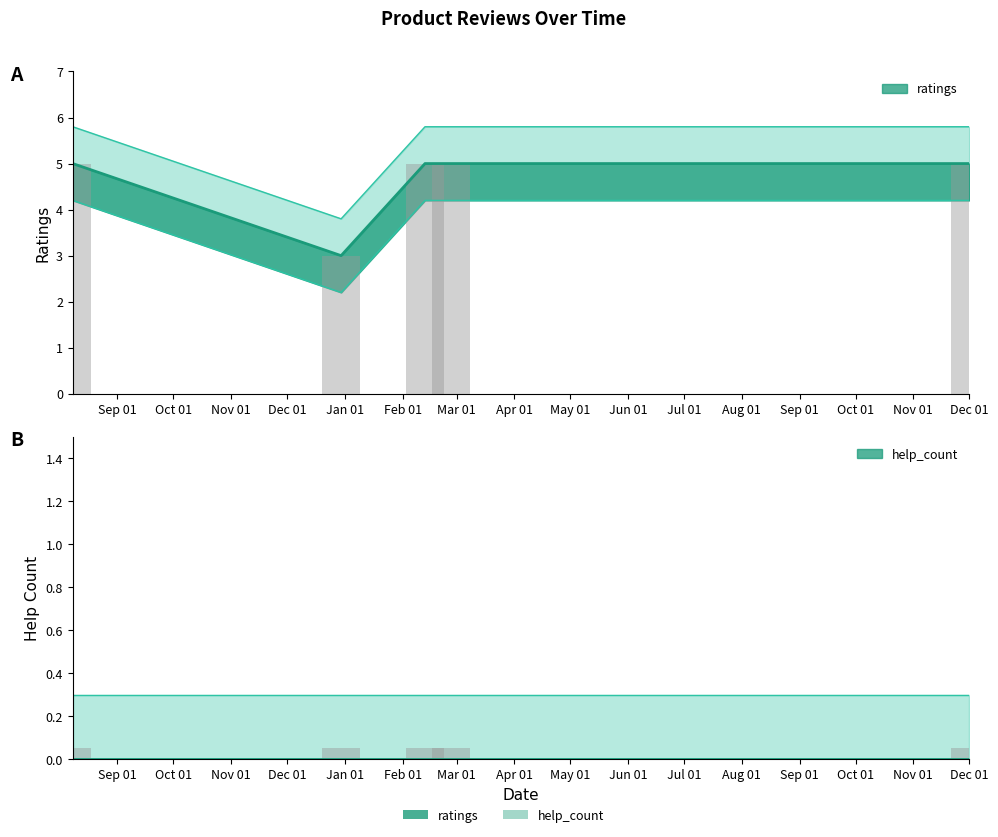

Reading right to left, list all the values displayed in this chart.

5	5	5	3	5